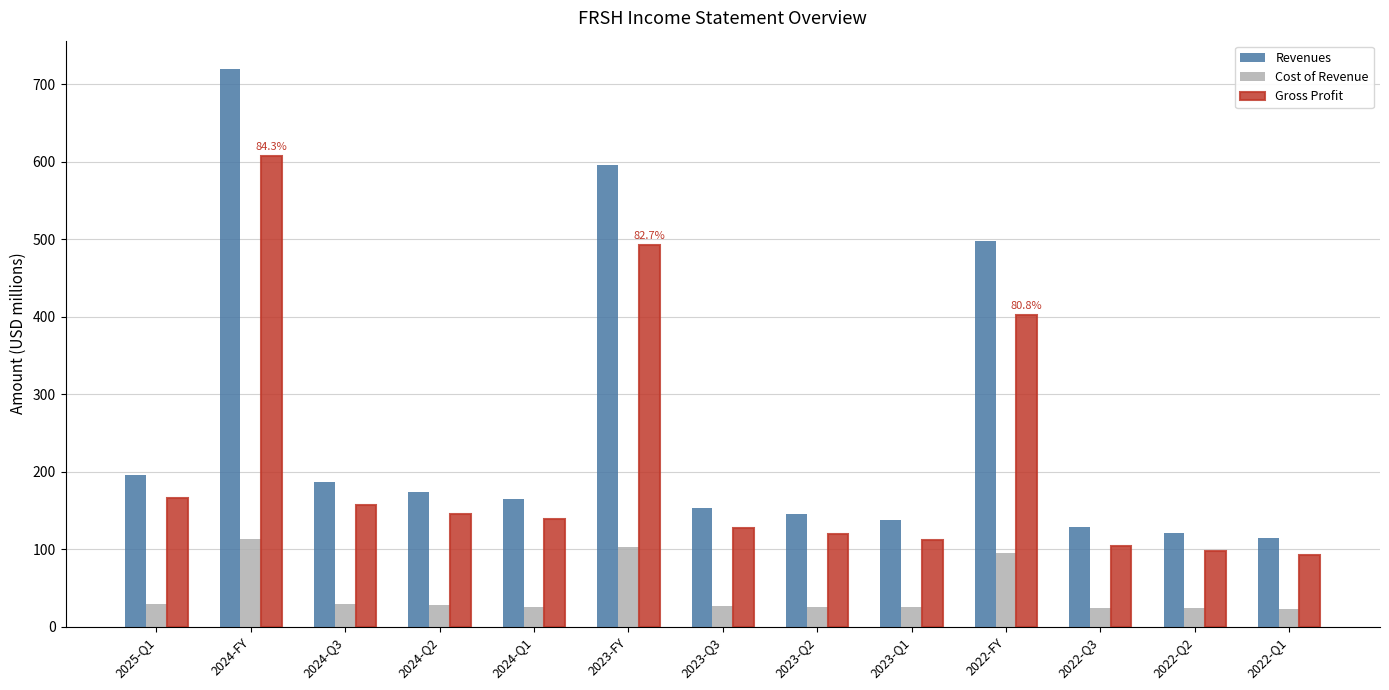

What is the difference between the highest and lowest values at 2022-FY?

402.2